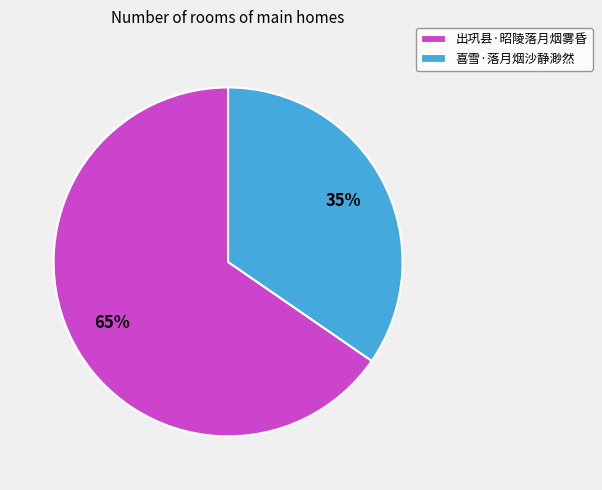

Count the number of slices in the pie.

2